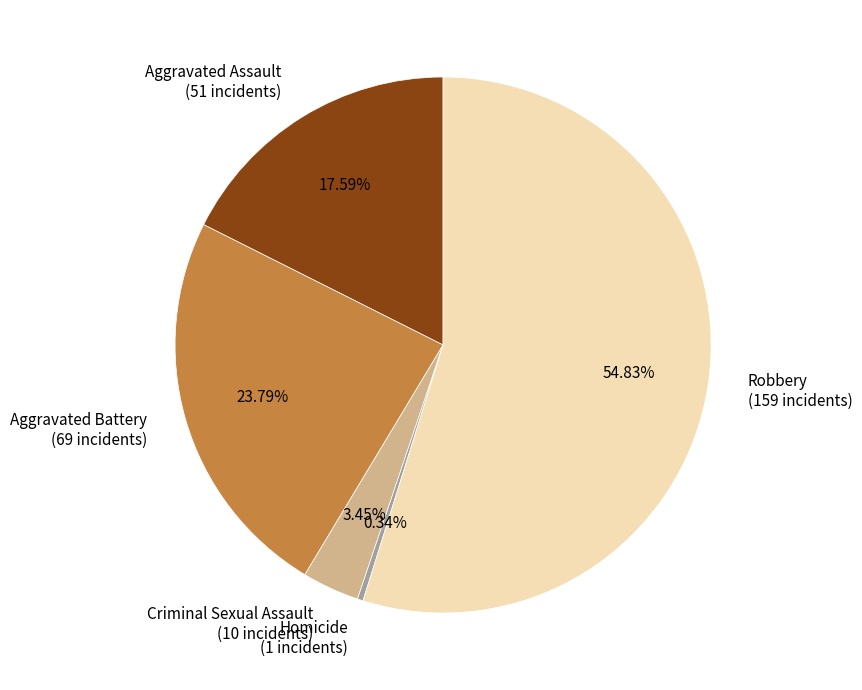

What is the largest slice in the pie chart?

Robbery